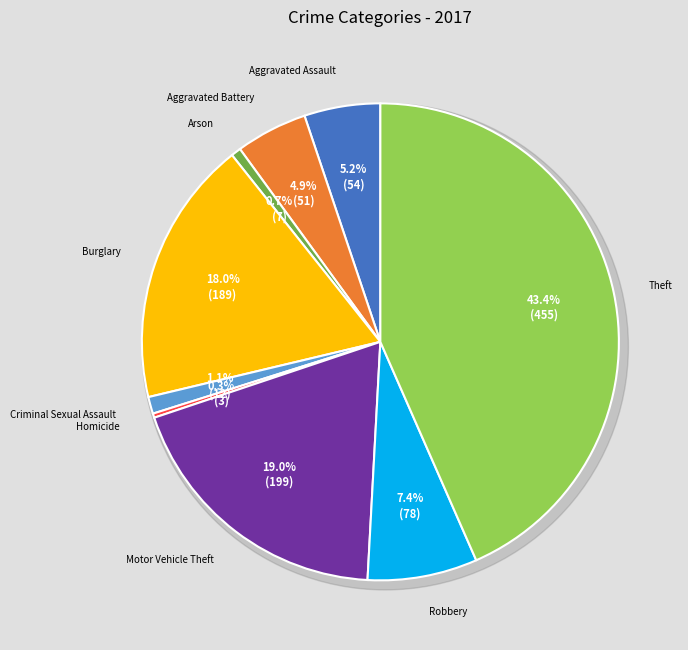

To the nearest percent, what is the combined percentage of Theft and Aggravated Battery?

48%